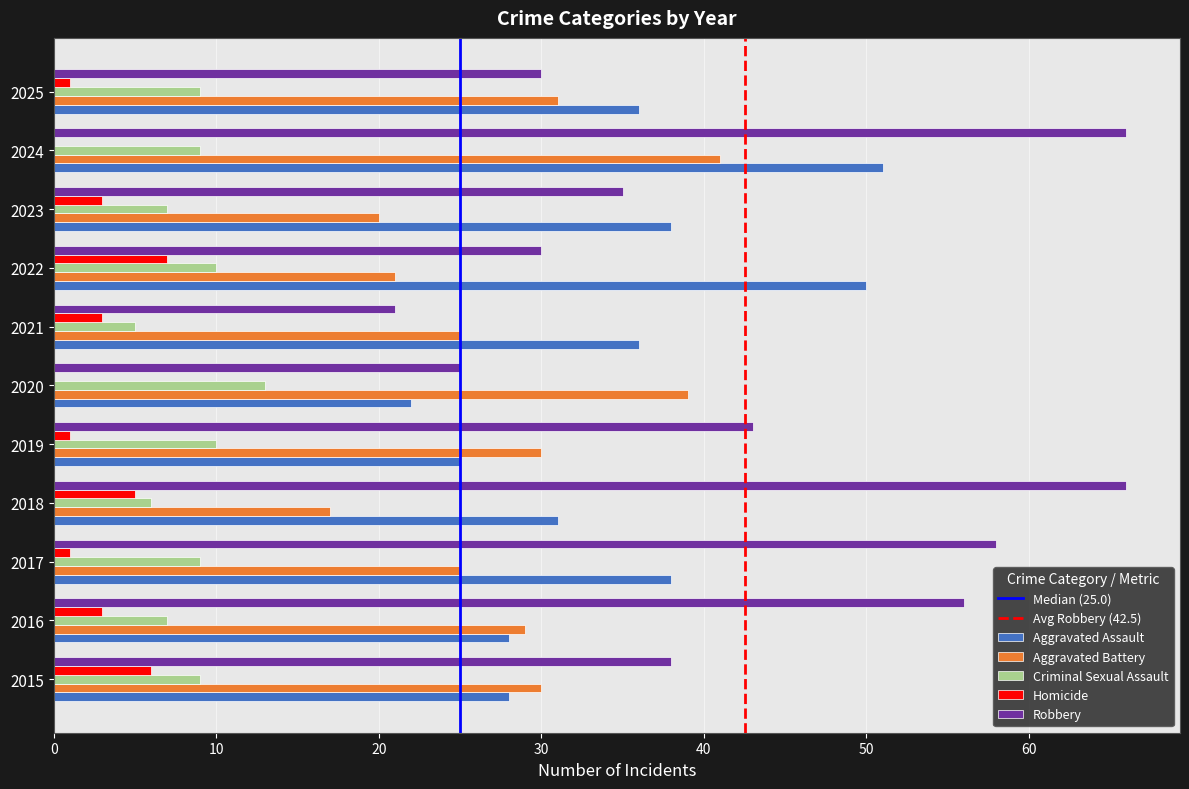

What is the sum of all Aggravated Assault values?

383